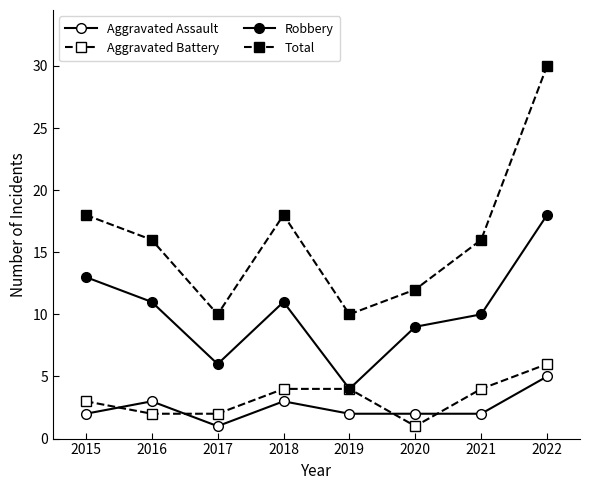

What is the sum of the Total values at 2017 and 2018?

28